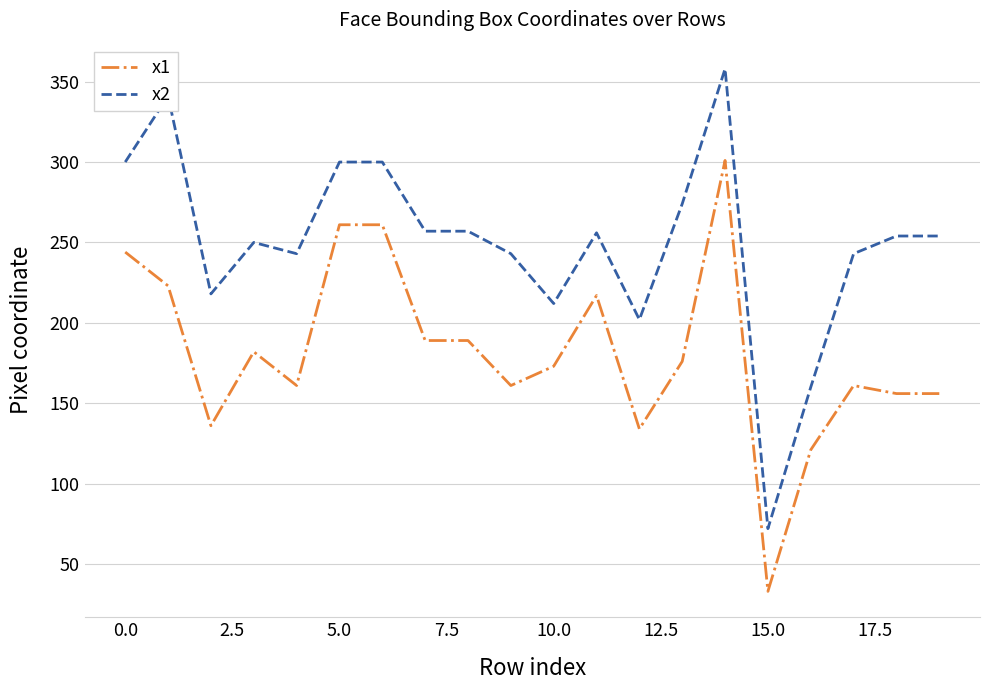

What is the difference between the maximum and minimum values in the x1 series?

268